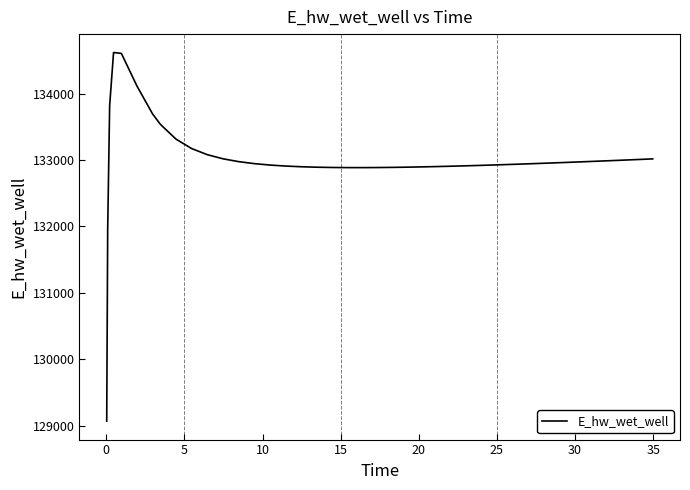

What is the minimum value shown in the chart?

129067.2